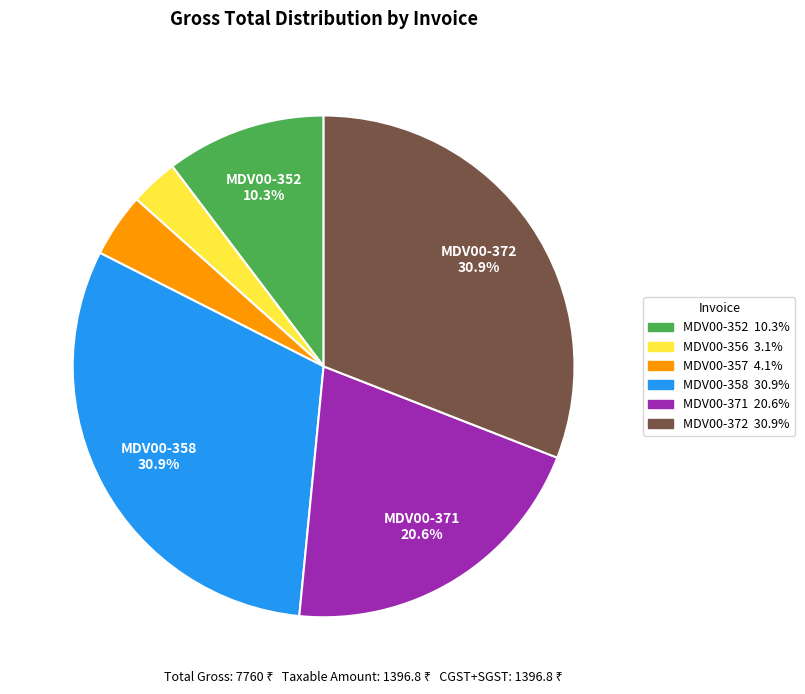

What portion of the pie excludes MDV00-372?

69.1%